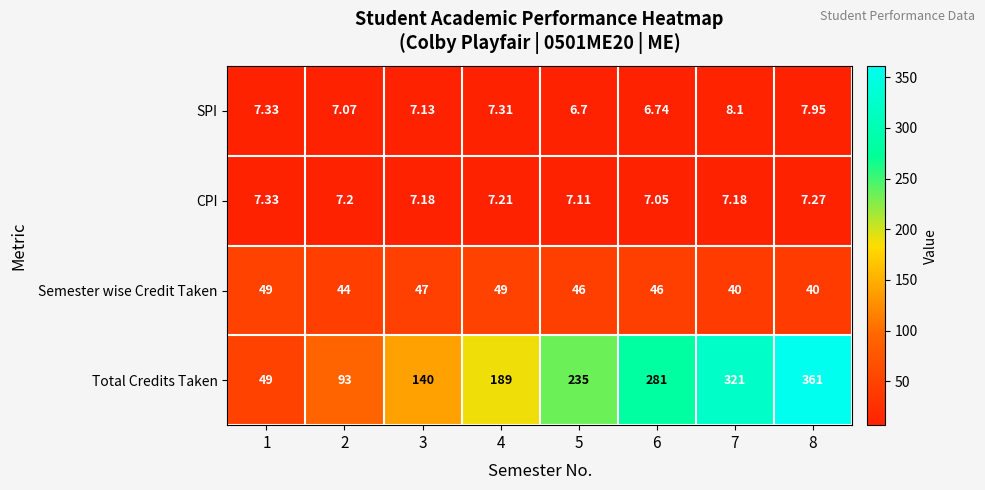

Which series has the largest total across all categories?

Total Credits Taken